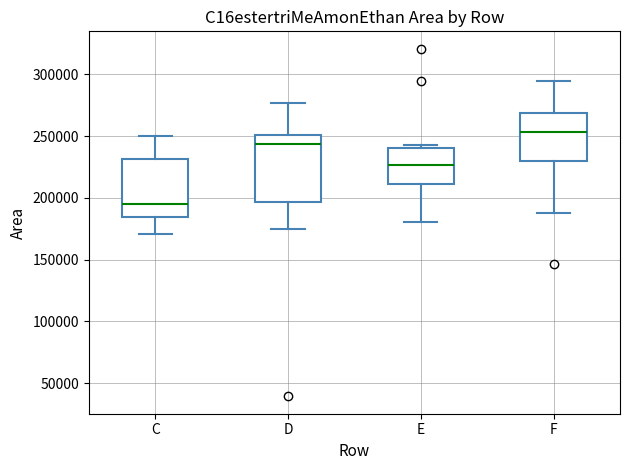

Reading left to right, read every box against the y-axis: the position of its median line, the range the box covers, and the ends of its whiskers. The values are not printed on the chart, so give them approximately, as read against the axis.

C: median 195000, box 185000 to 230000, whiskers 170000 to 250000
D: median 245000, box 195000 to 250000, whiskers 175000 to 275000
E: median 225000, box 210000 to 240000, whiskers 180000 to 245000
F: median 255000, box 230000 to 270000, whiskers 190000 to 295000